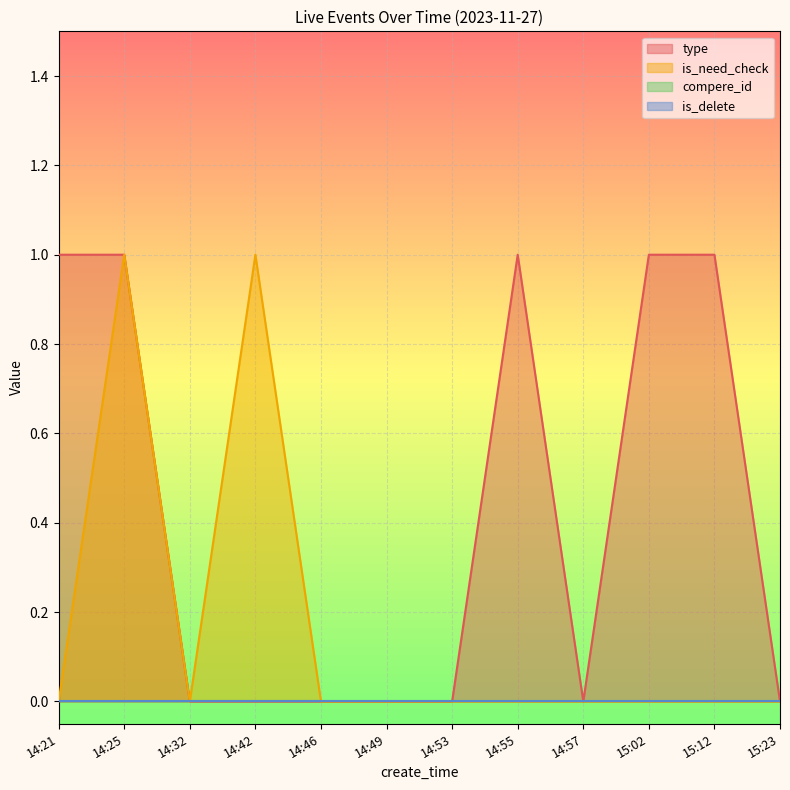

Which has a higher value, 14:42 or 14:49?

14:42